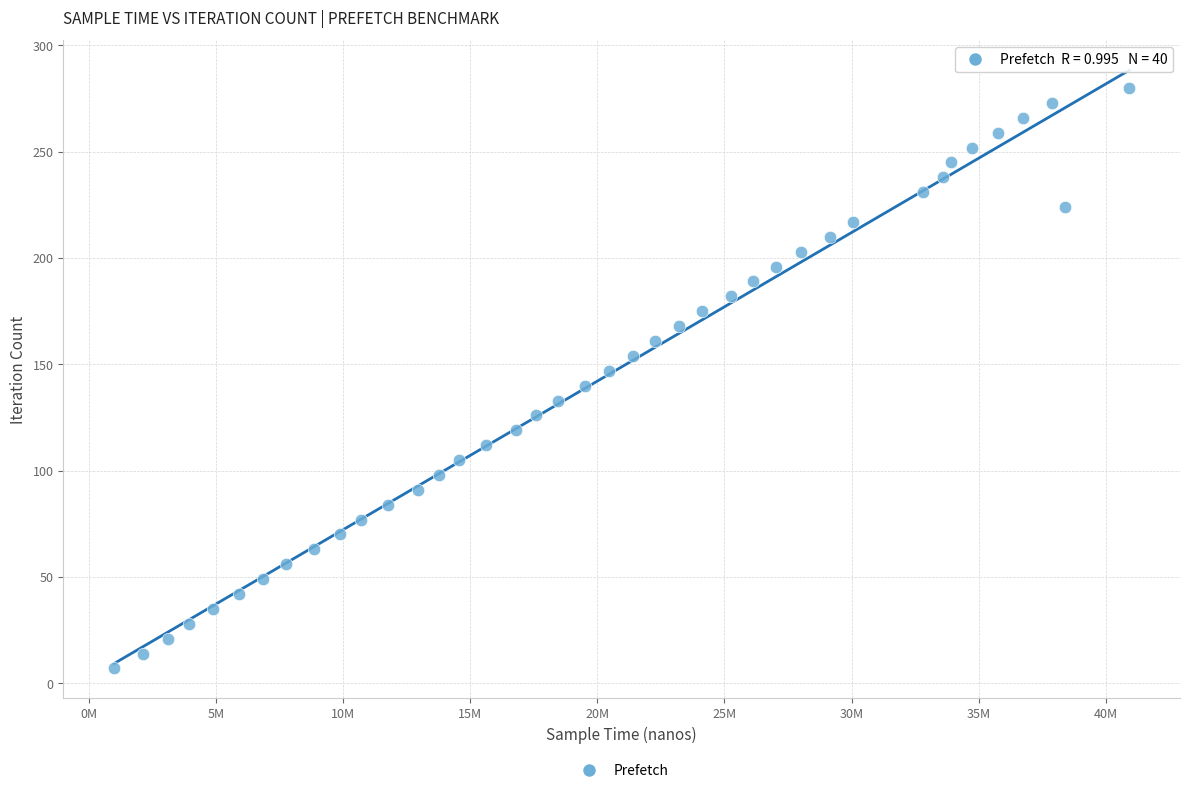

What is the range of X values (max minus min)?

39925265